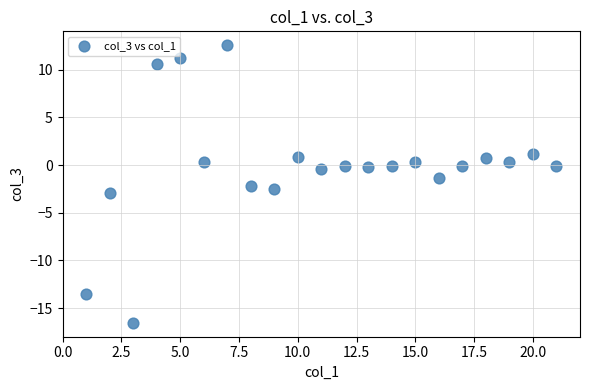

What is the range of Y values (max minus min)?

29.1